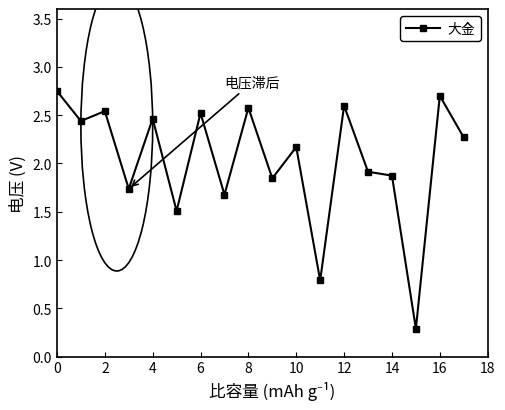

How many lines are shown in the chart?

1